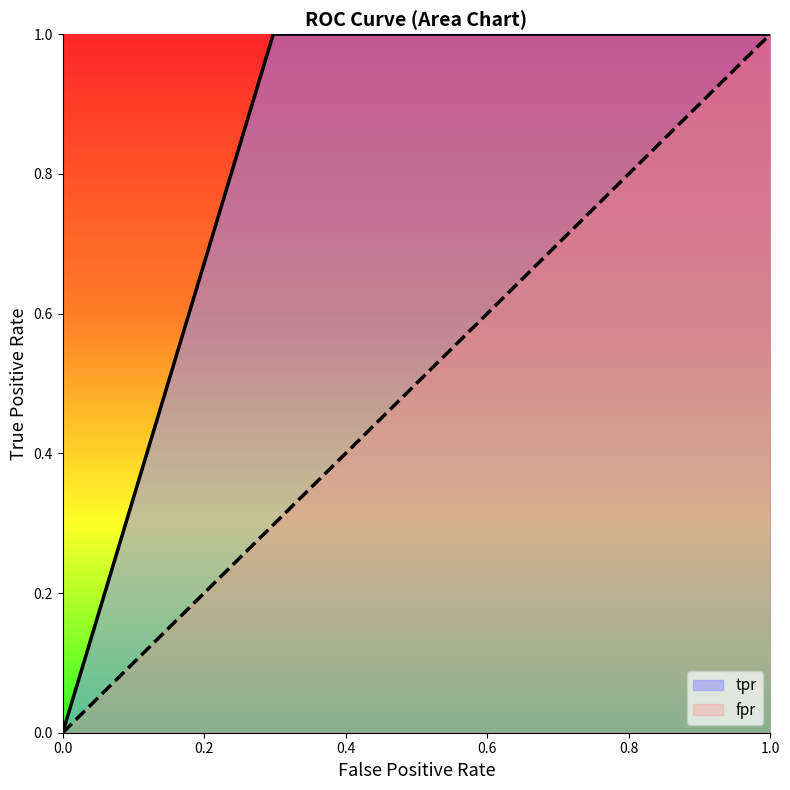

Reading left to right, what are all the values shown in this chart?

fpr: 0.0	0.3	1.0
tpr: 0.0	1.0	1.0